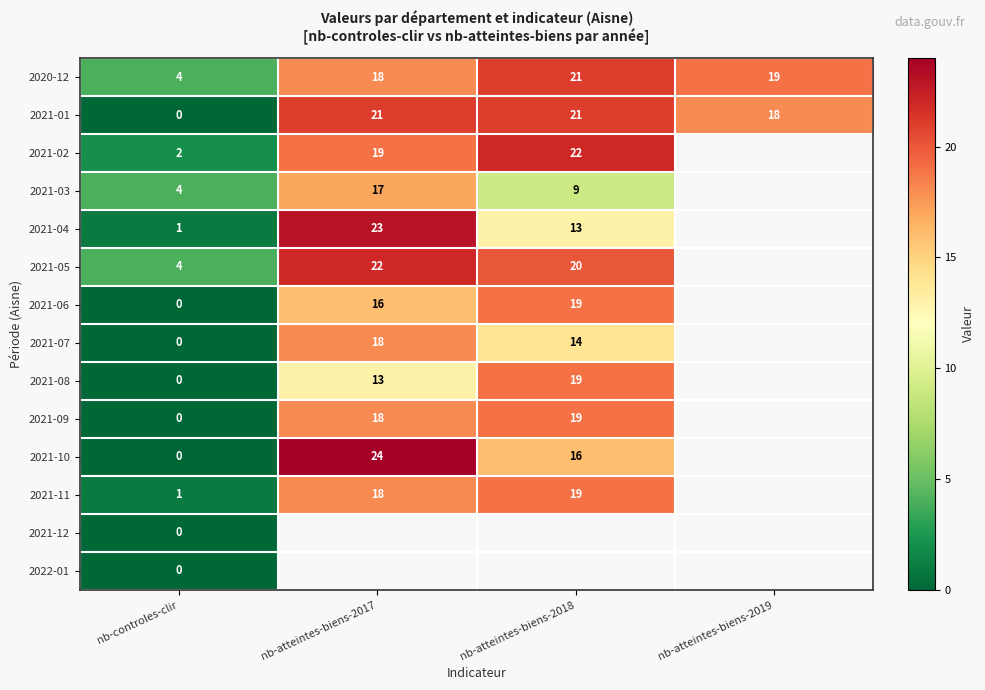

How many values in the 2020-12 series are below 19?

2